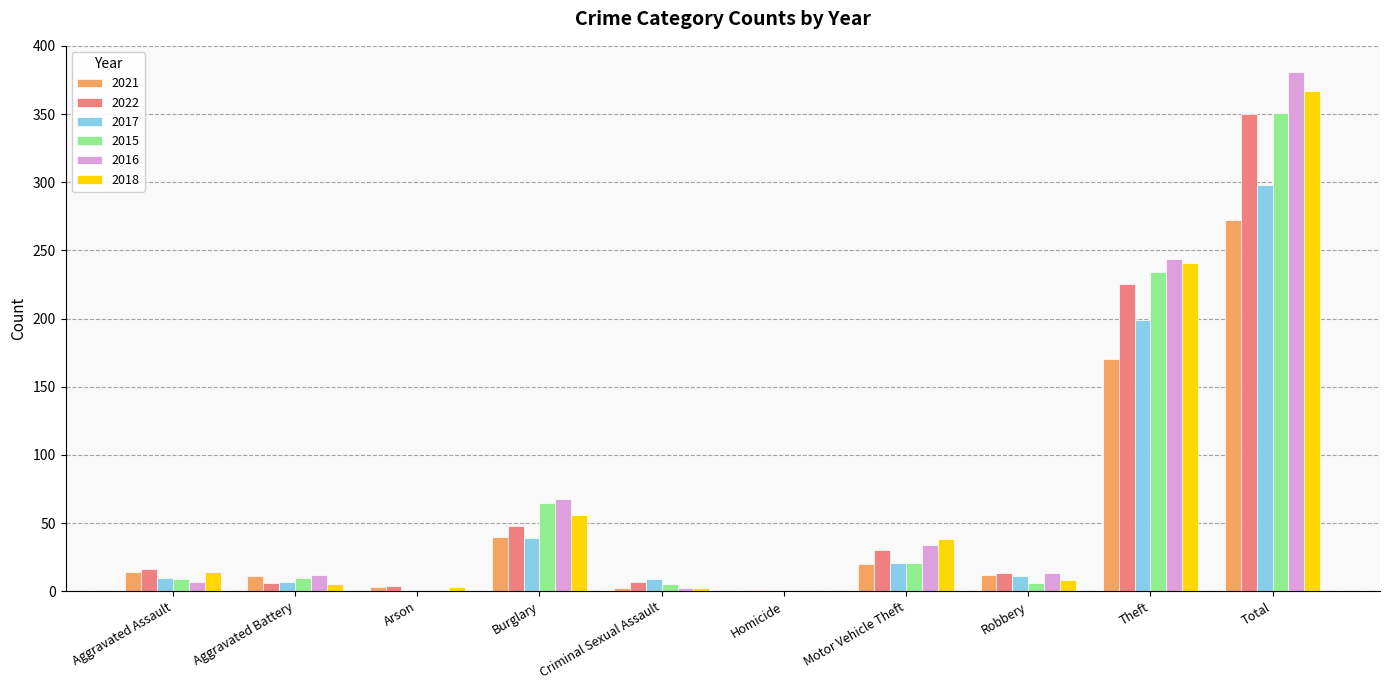

The 2021 series shows 14 at Aggravated Assault. True or false?

True